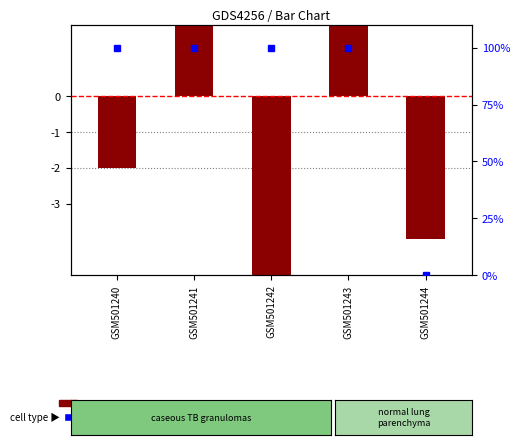

Reading left to right, transcribe all the data shown in this chart.

transformed count: -2	5	-5	6	-4
percentile rank within the sample: 100	100	100	100	0